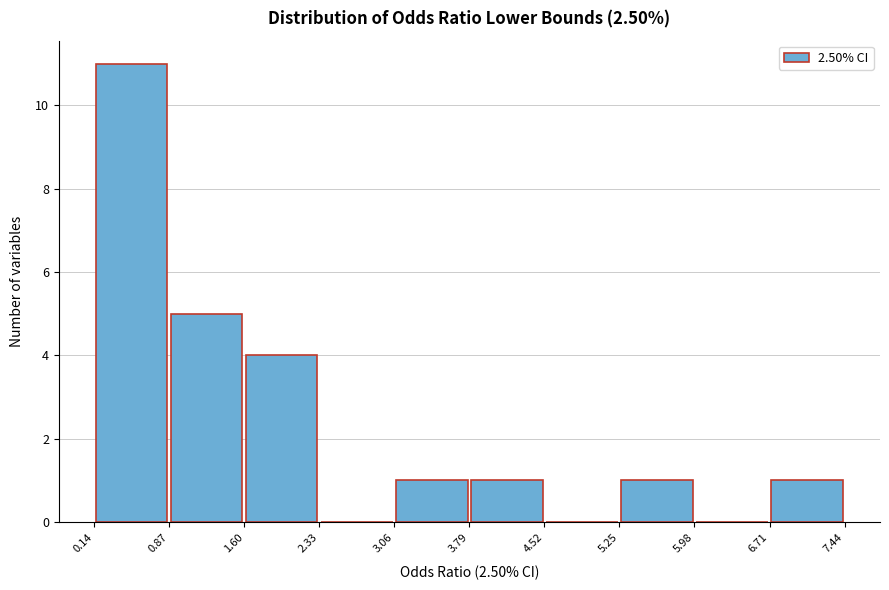

Over which range of the x-axis is the bar tallest?

0.14 to 0.87